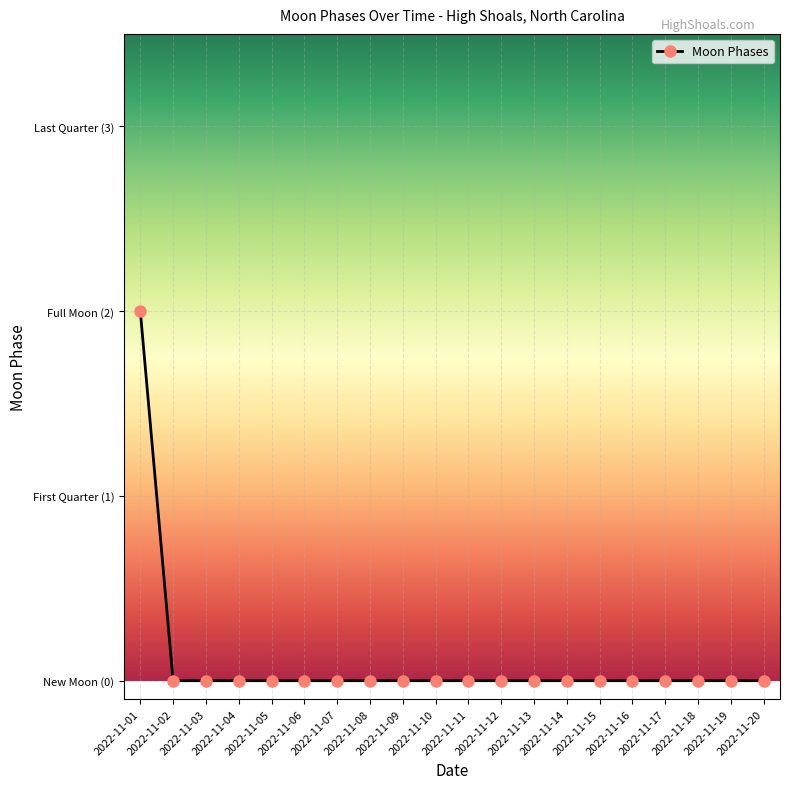

Reading left to right, extract all data points from this chart.

2	0	0	0	0	0	0	0	0	0	0	0	0	0	0	0	0	0	0	0